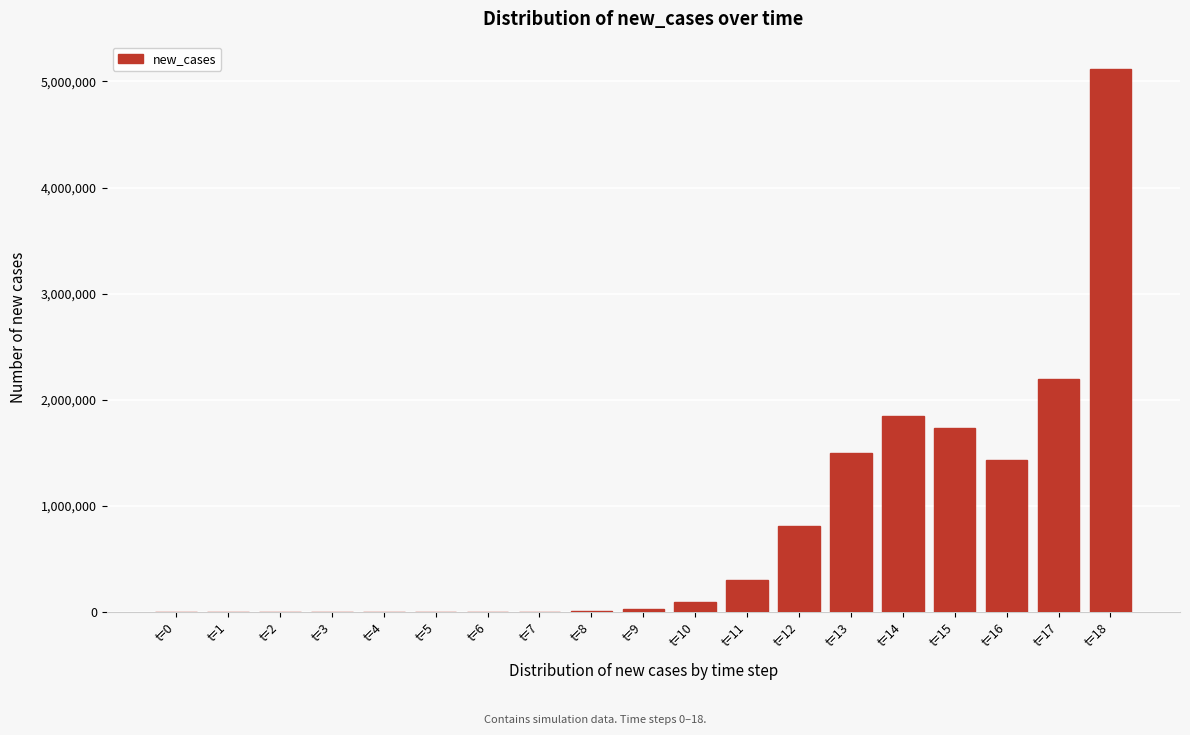

Is it true that the value at t=16 is 2260497.4?

False